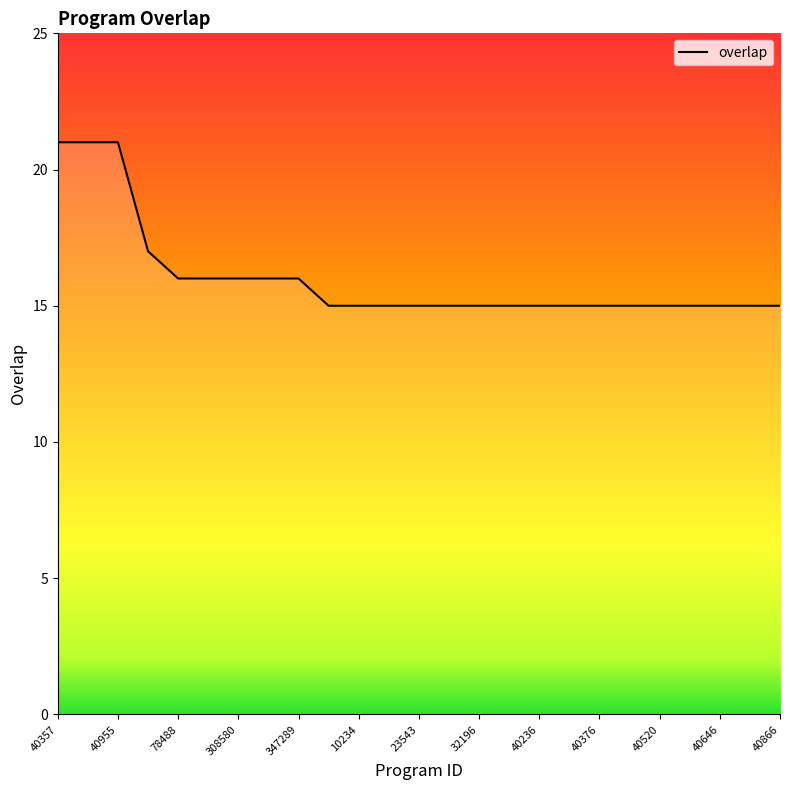

What is the difference between the maximum and minimum values?

6